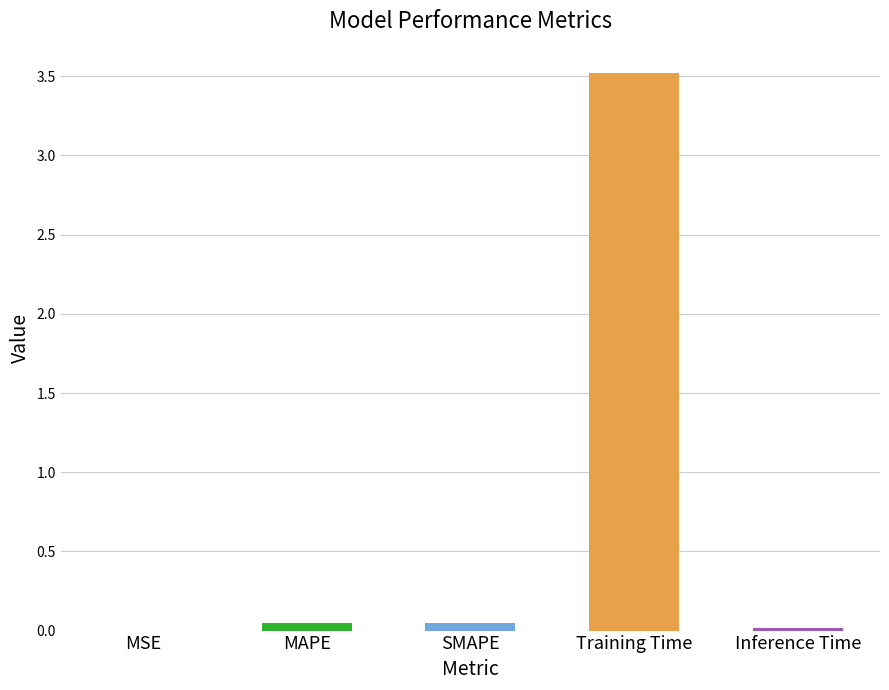

Are the bars horizontal?

No